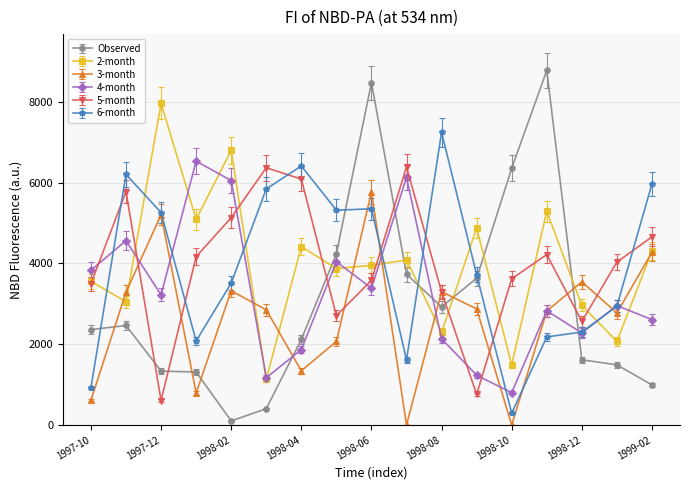

After their last crossing, which series has the higher values: 6-month or 3-month?

6-month